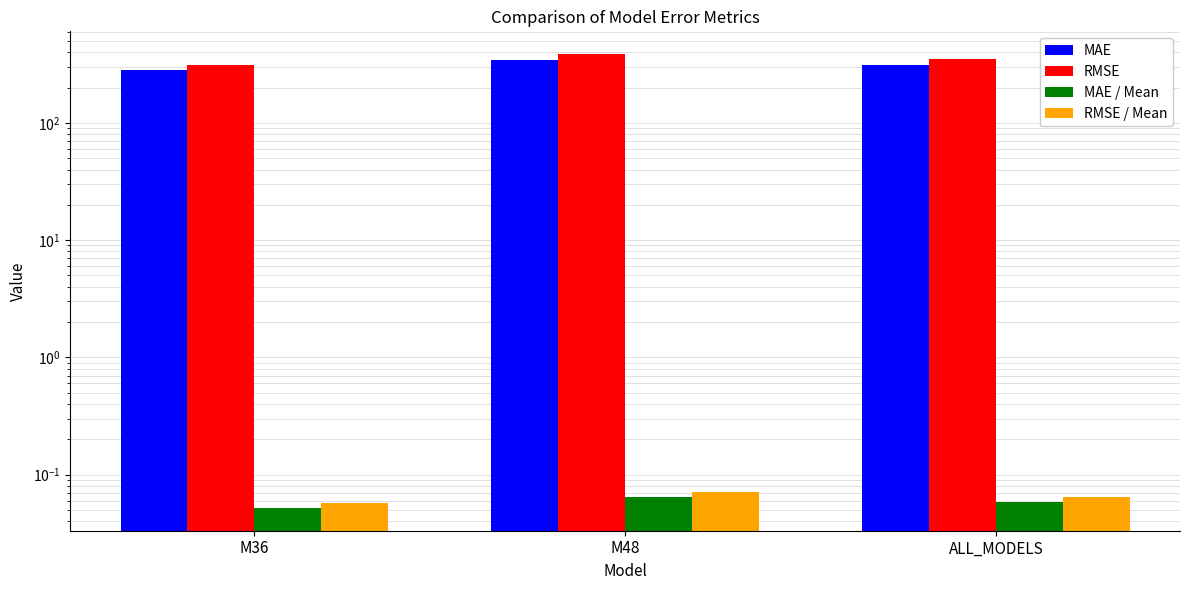

Rank the series by their maximum value, from lowest to highest.

MAE / Mean, RMSE / Mean, MAE, RMSE